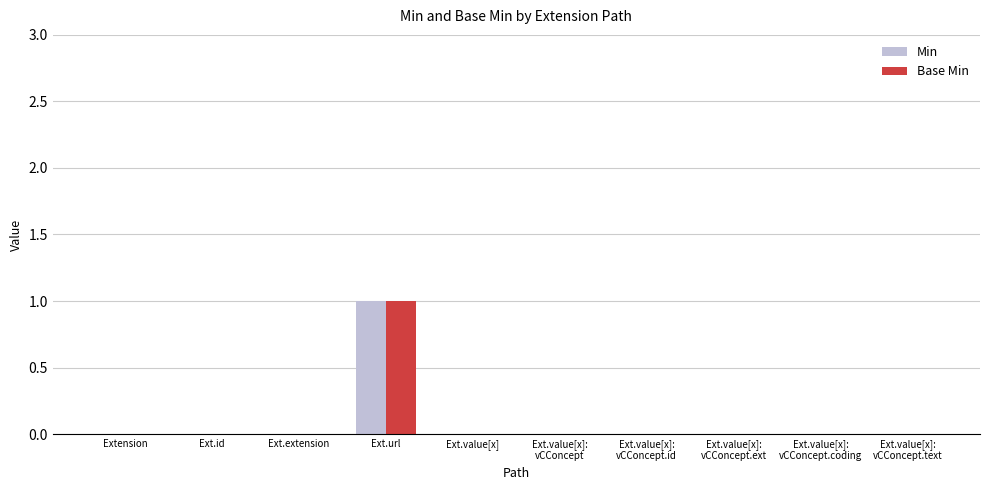

Is it true that Min equals 0 at Ext.extension?

True